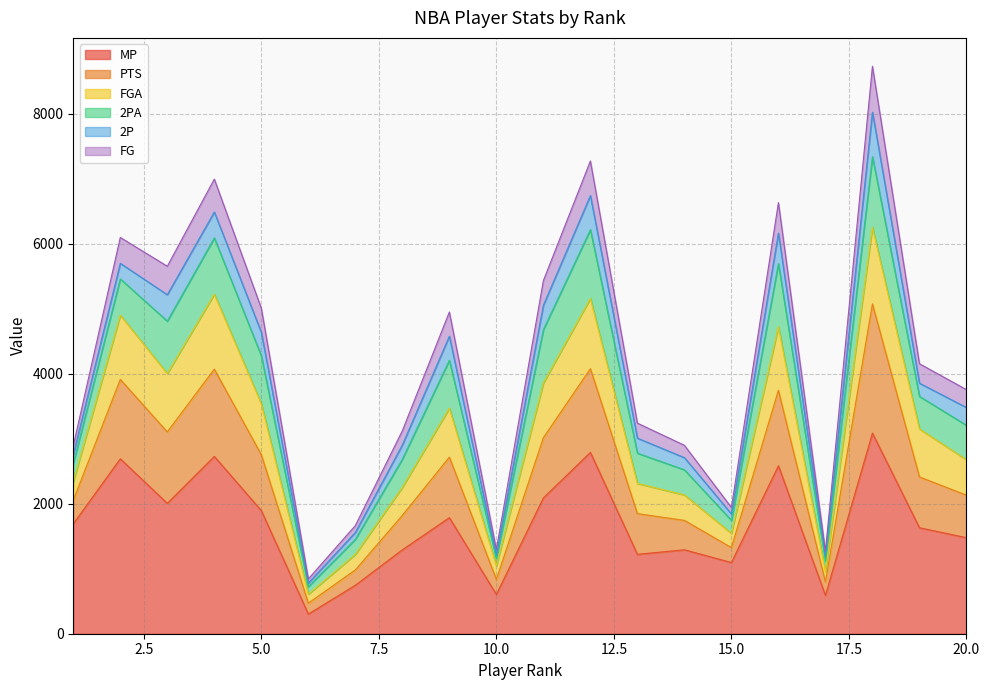

What is the difference between the highest and lowest values at 6?

541